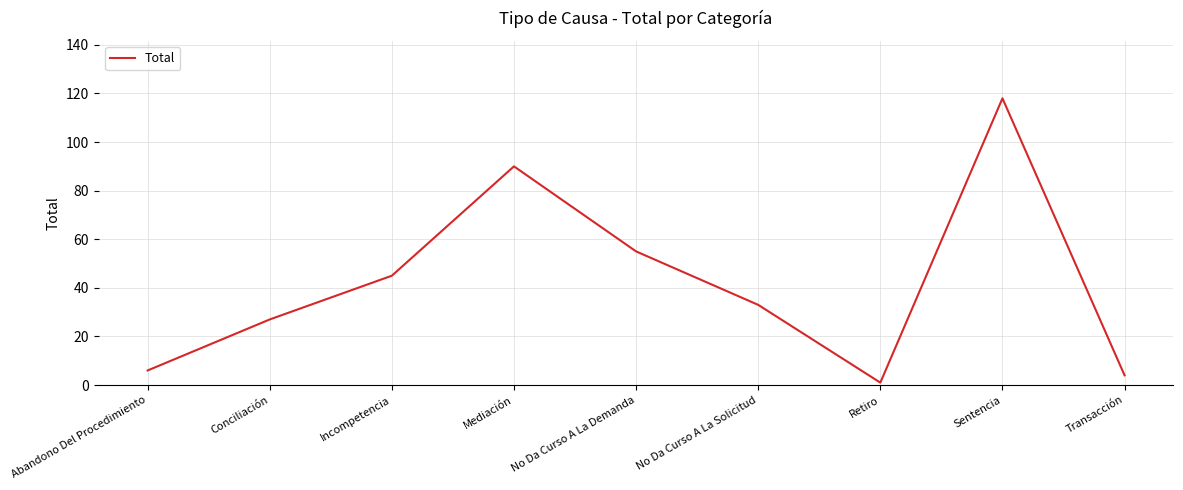

Reading left to right, what are all the values shown in this chart?

Abandono Del Procedimiento=6	Conciliación=27	Incompetencia=45	Mediación=90	No Da Curso A La Demanda=55	No Da Curso A La Solicitud=33	Retiro=1	Sentencia=118	Transacción=4